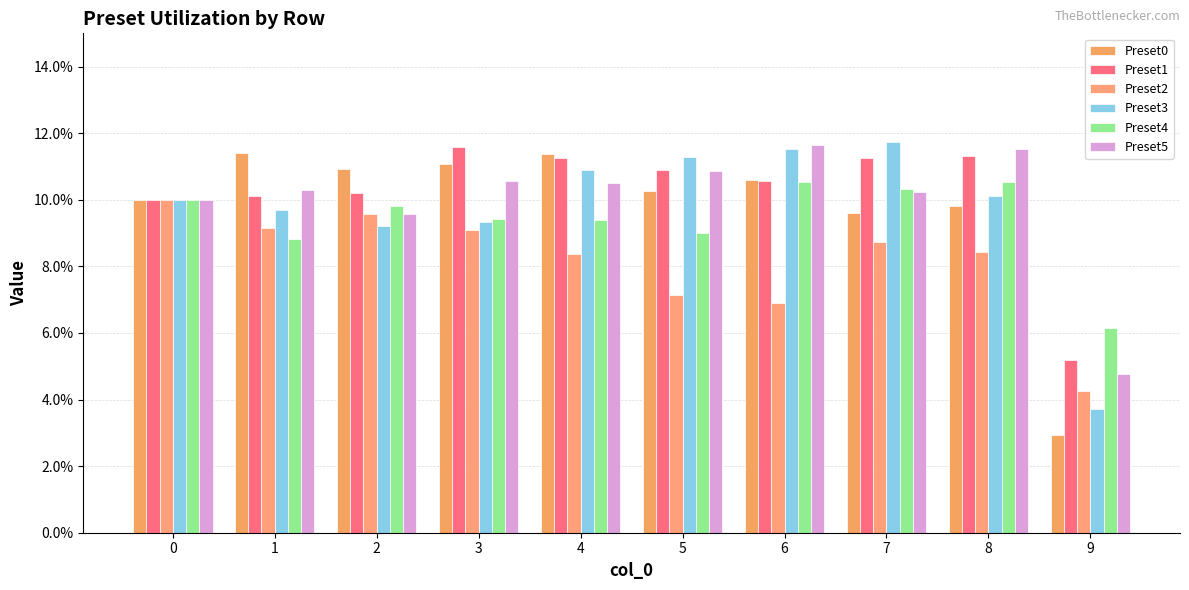

Are the bars grouped side by side (vs. stacked)?

Yes